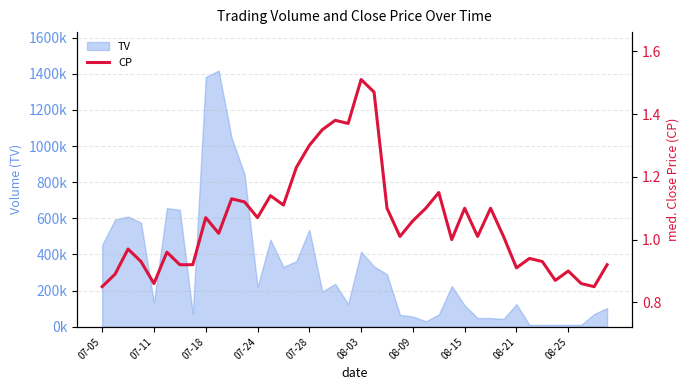

What is the difference between the maximum and minimum values?

0.7